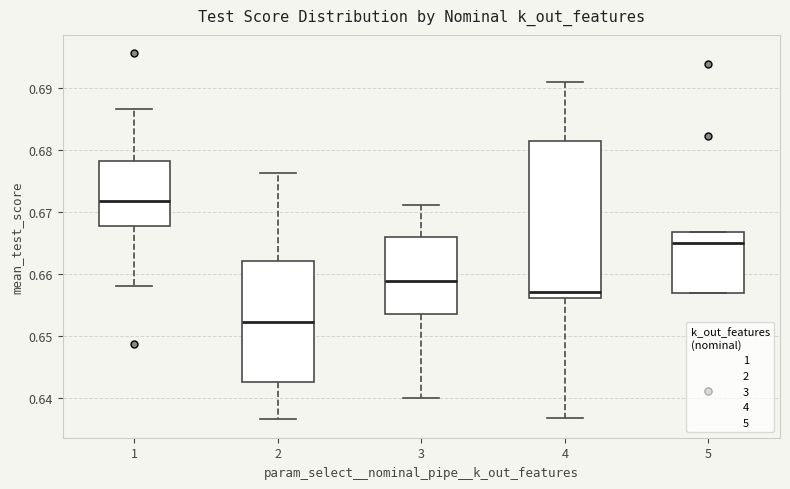

Which box has the lowest median line?

2